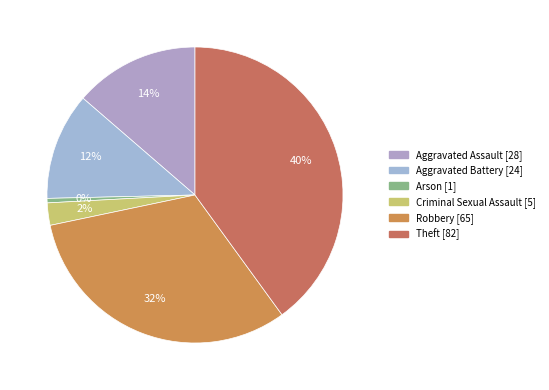

What is the change in value from Aggravated Battery to Theft?

+58